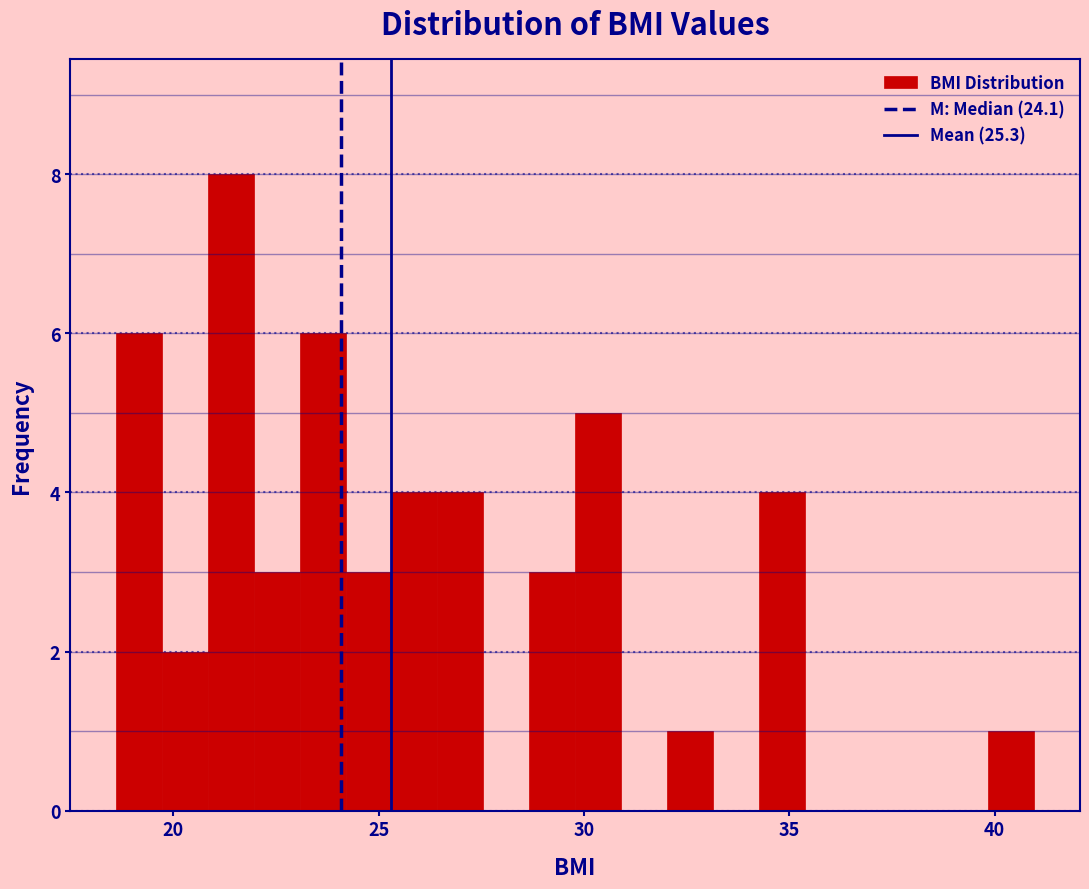

Read against the x-axis, roughly where is the centre of the tallest bar?

21.5